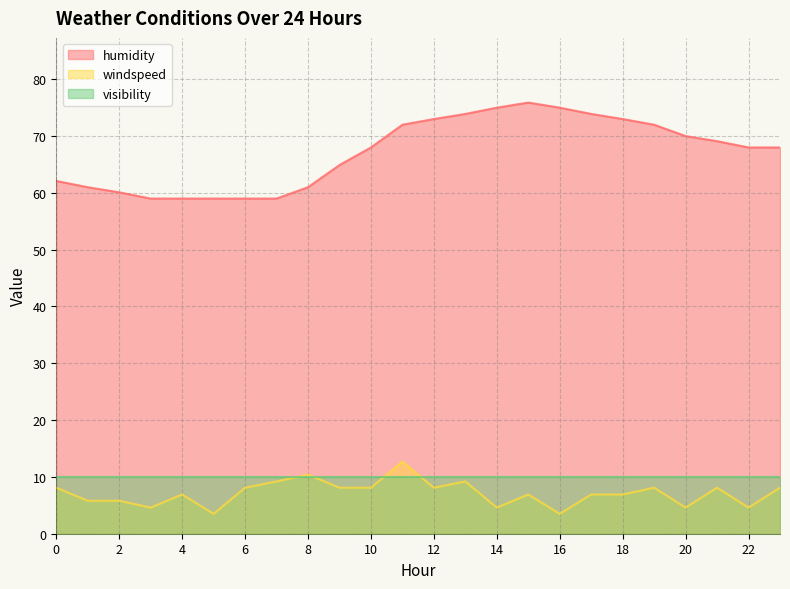

List the series in order of their peak value, lowest first.

visibility, windspeed, humidity